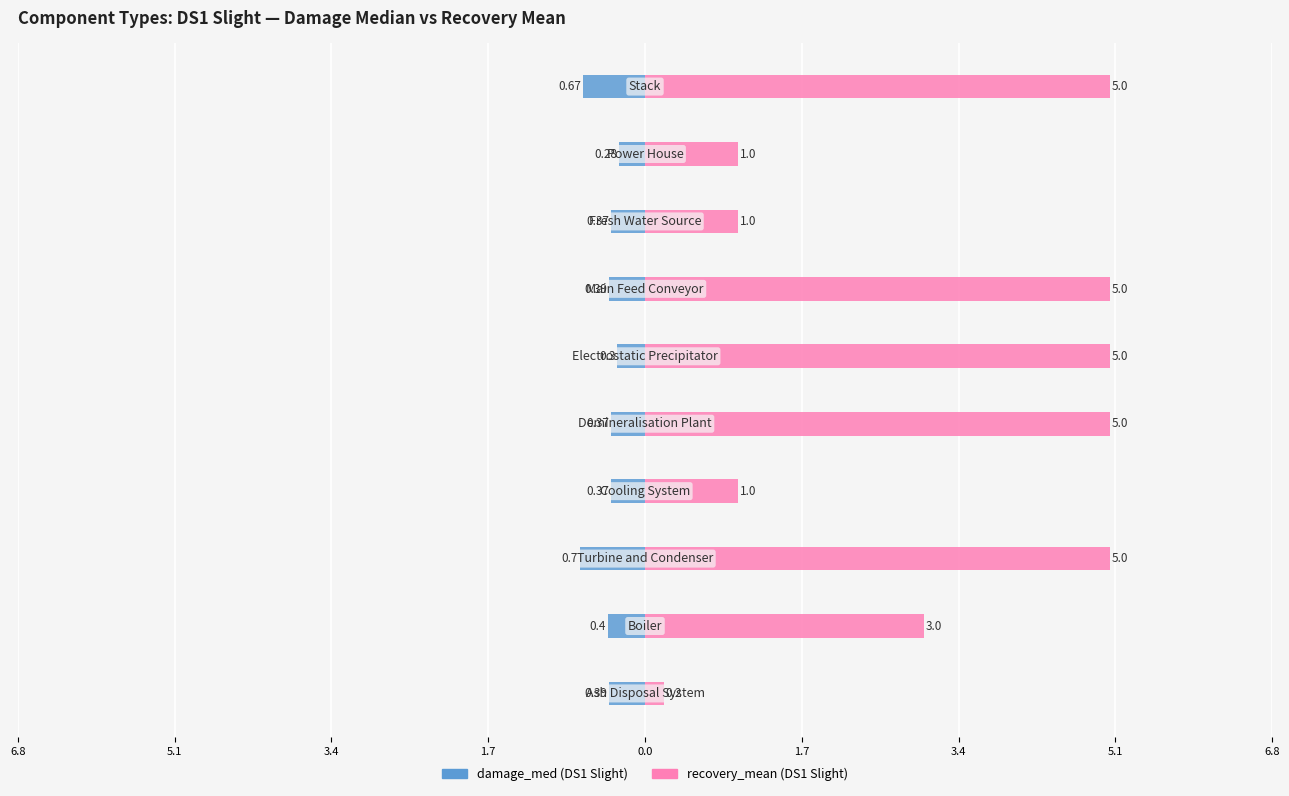

At how many categories does at least one series exceed 1?

6